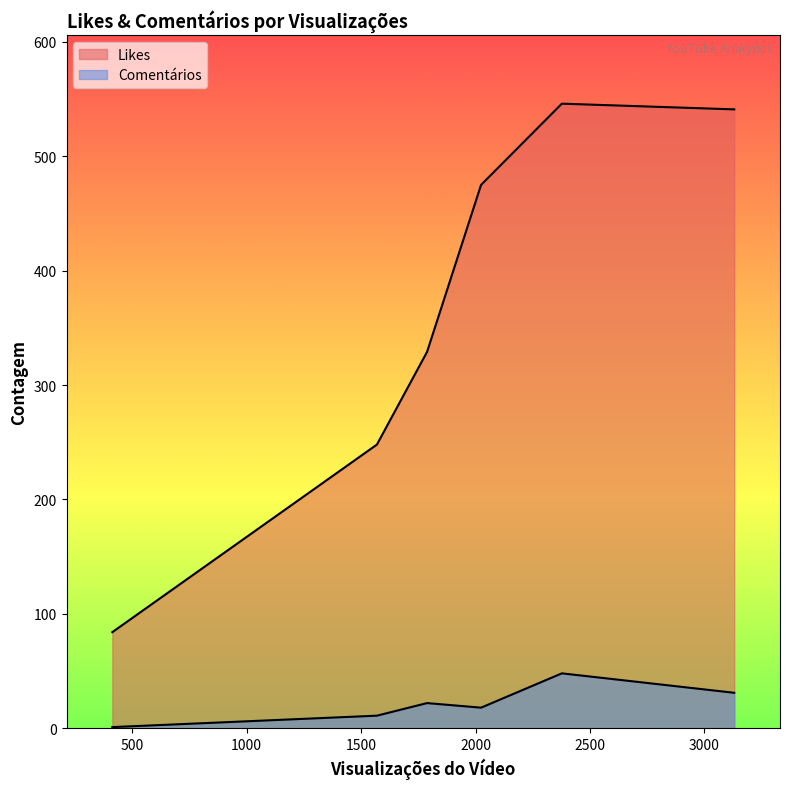

How many lines are shown in the chart?

2